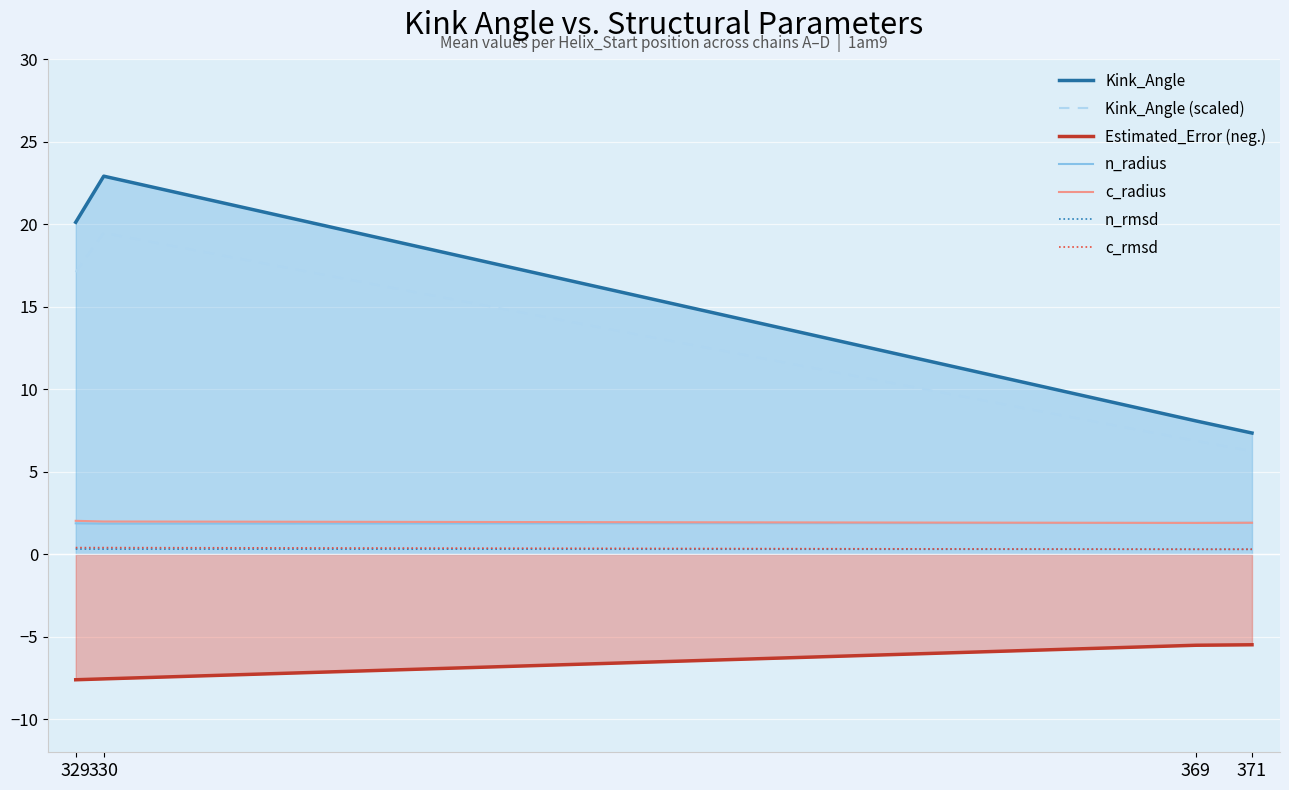

What is the total value across all series at 329?

34.2